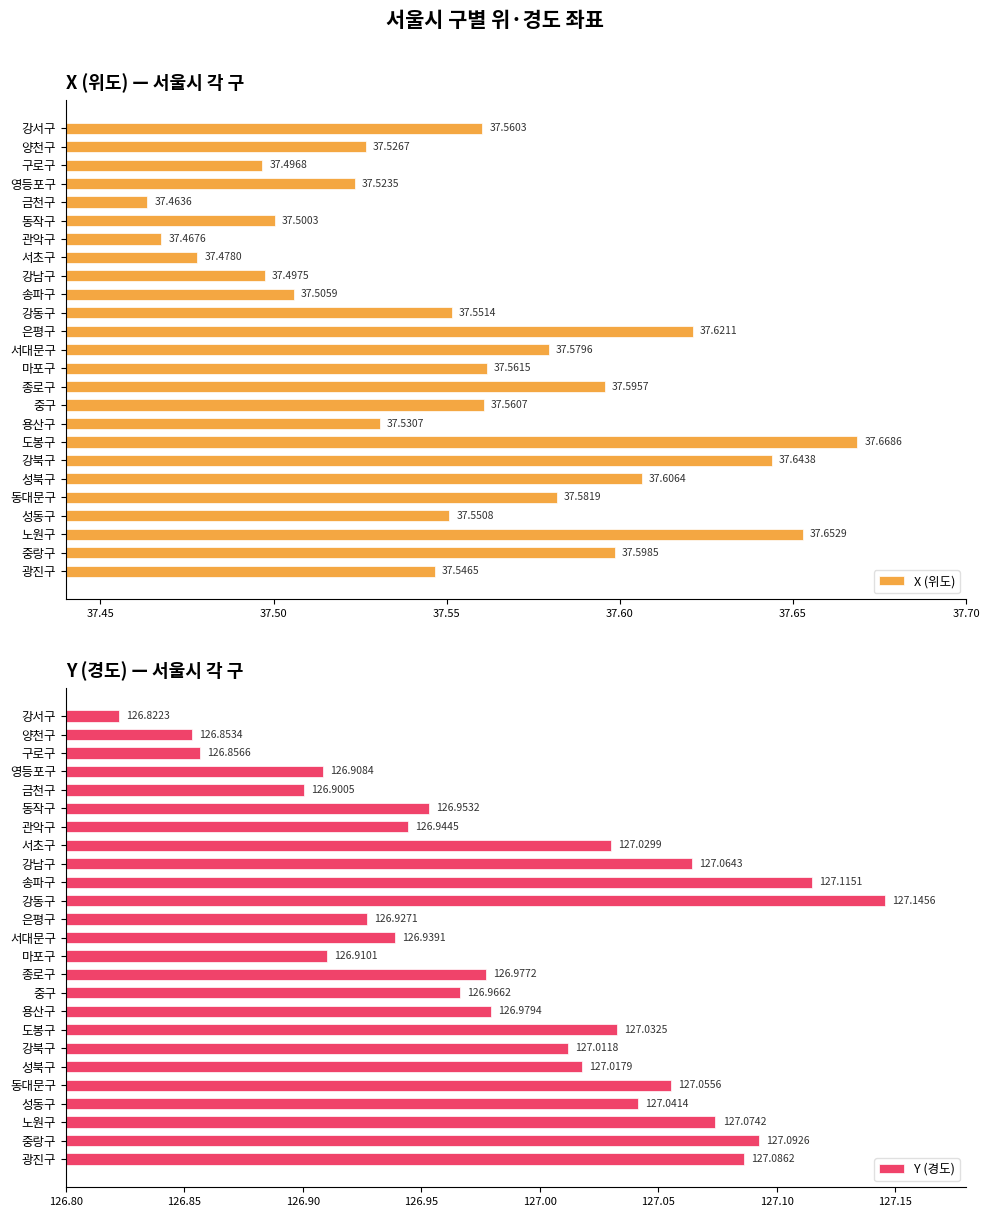

Reading right to left, extract all data points from this chart.

X (위도): 37.5	37.6	37.7	37.6	37.6	37.6	37.6	37.7	37.5	37.6	37.6	37.6	37.6	37.6	37.6	37.5	37.5	37.5	37.5	37.5	37.5	37.5	37.5	37.5	37.6
Y (경도): 127.1	127.1	127.1	127.0	127.1	127.0	127.0	127.0	127.0	127.0	127.0	126.9	126.9	126.9	127.1	127.1	127.1	127.0	126.9	127.0	126.9	126.9	126.9	126.9	126.8